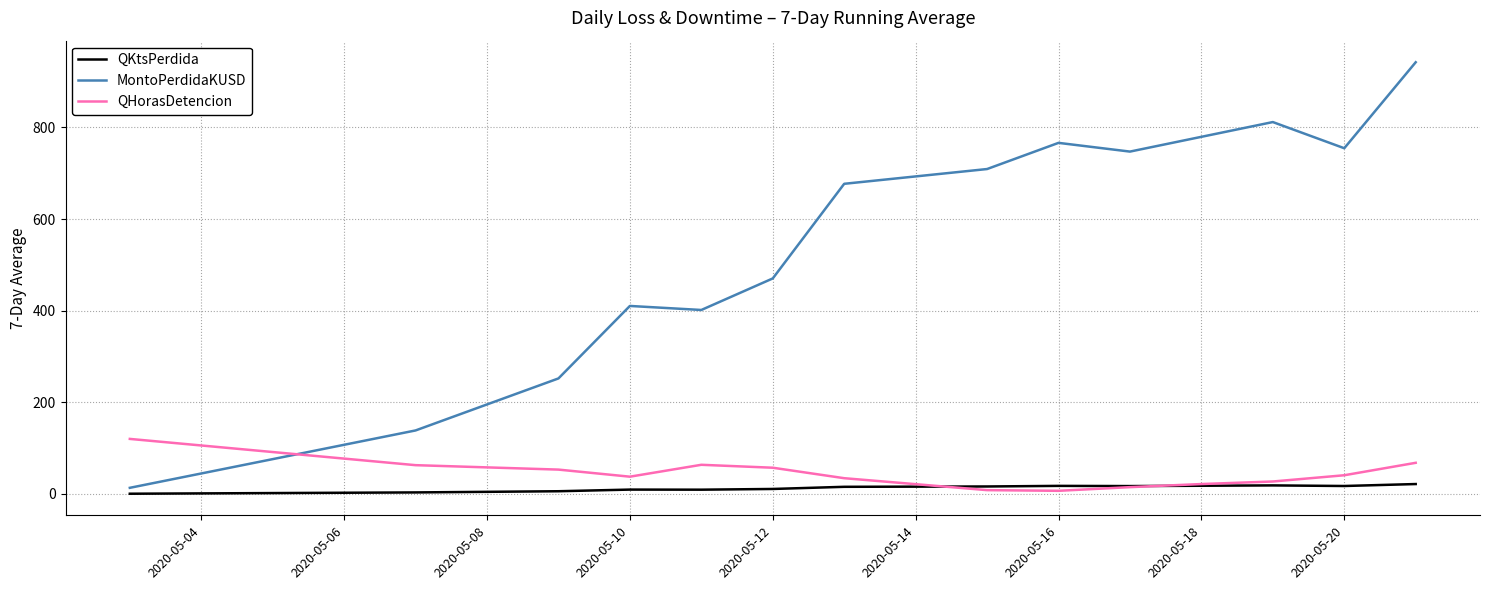

What is the sum of all QHorasDetencion values?

614.3